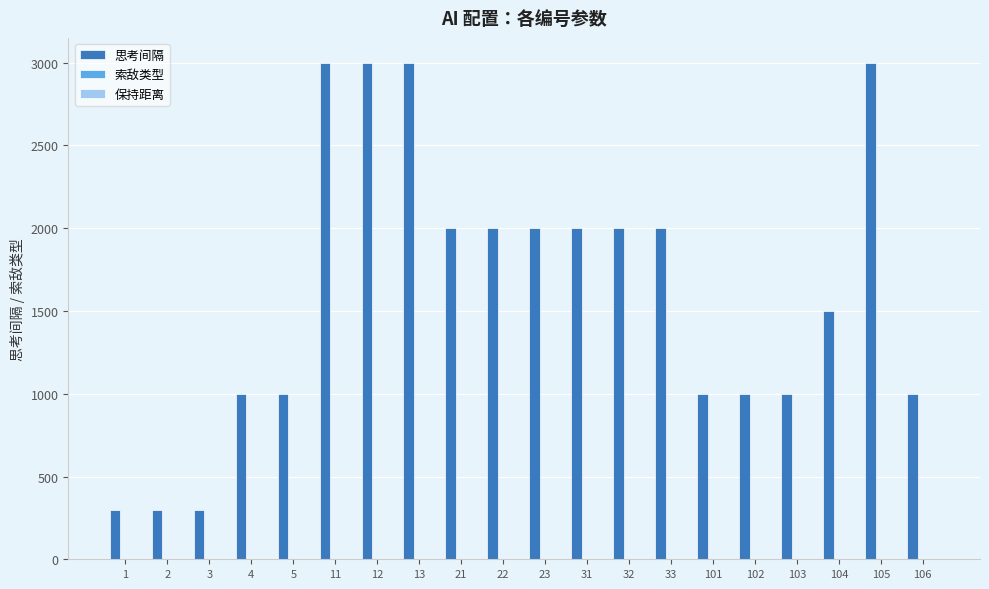

Between 21 and 103, which series saw the biggest shift?

思考间隔